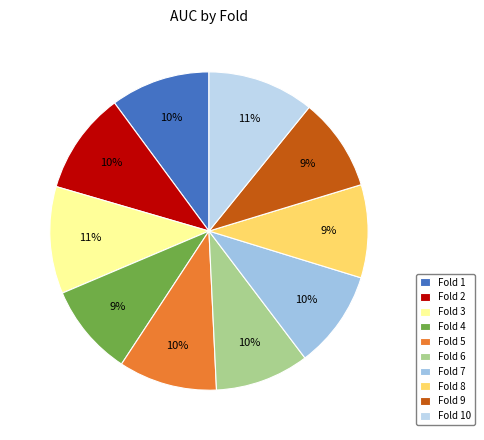

To the nearest percent, what portion does Fold 1 represent?

10%